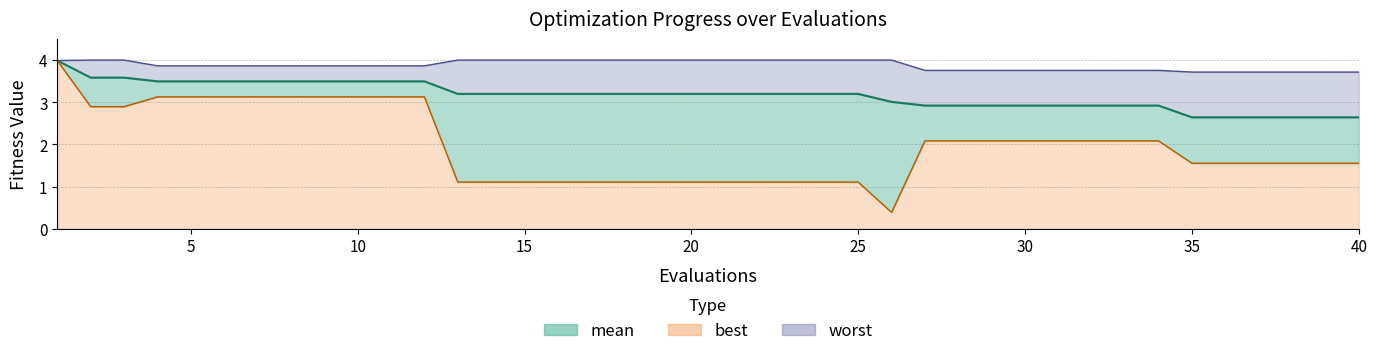

What is the average value of the best series?

2.0